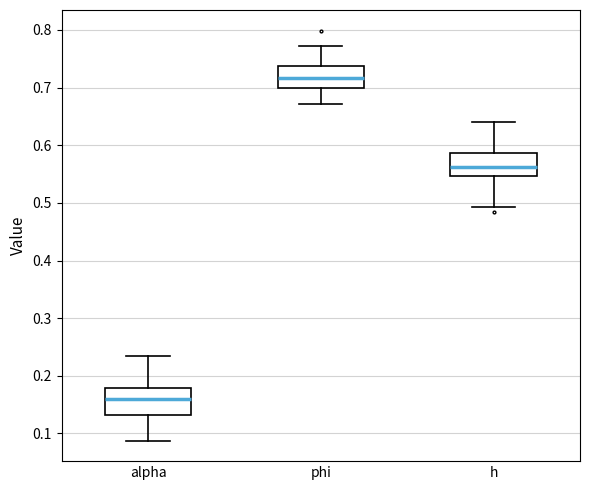

Reading left to right, read every box against the y-axis: the position of its median line, the range the box covers, and the ends of its whiskers. The values are not printed on the chart, so give them approximately, as read against the axis.

alpha: median 0.16, box 0.13 to 0.18, whiskers 0.09 to 0.23
phi: median 0.72, box 0.70 to 0.74, whiskers 0.67 to 0.77
h: median 0.56, box 0.55 to 0.59, whiskers 0.49 to 0.64